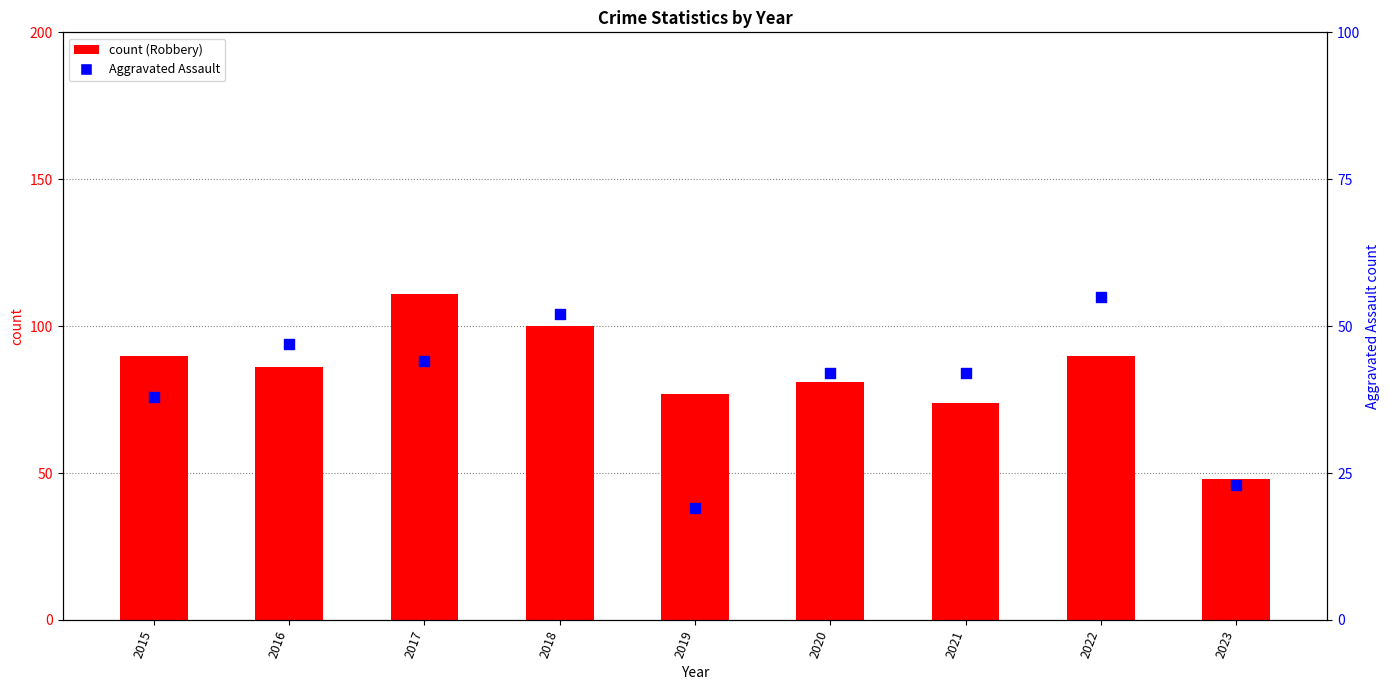

What are all the series names shown in the legend?

Robbery, Aggravated Assault